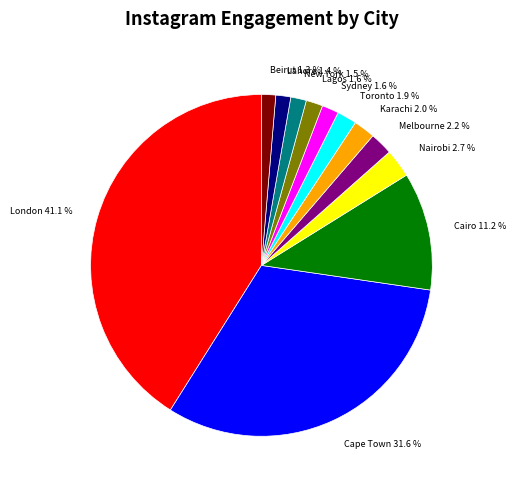

Approximately how many times larger is the value at Beirut 1.3 % compared to Melbourne 2.2 %?

0.6